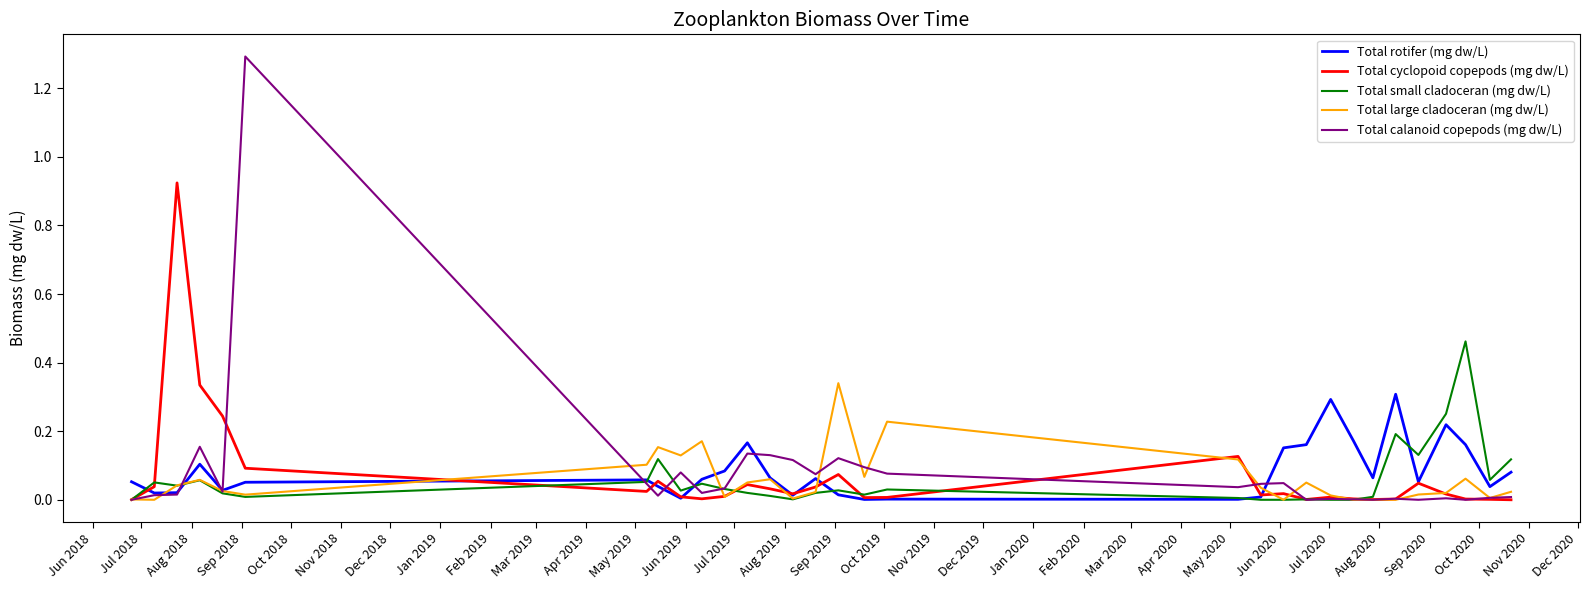

At how many categories does at least one series exceed 1?

1